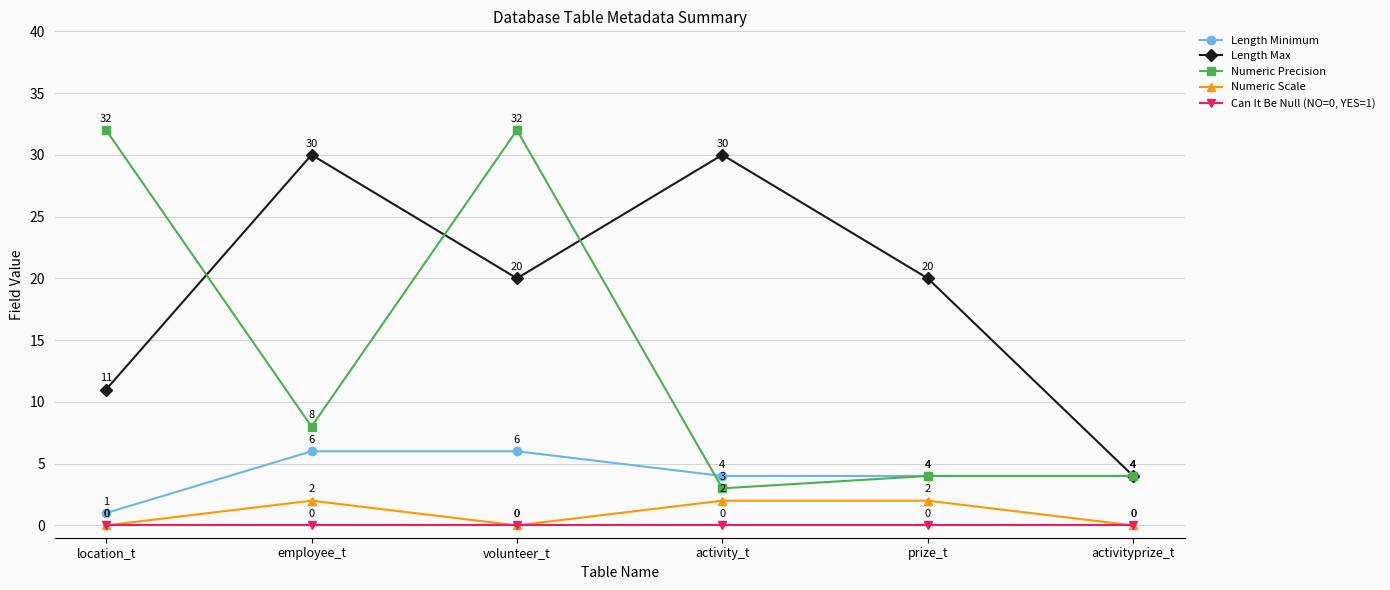

How many data points does each series have?

6